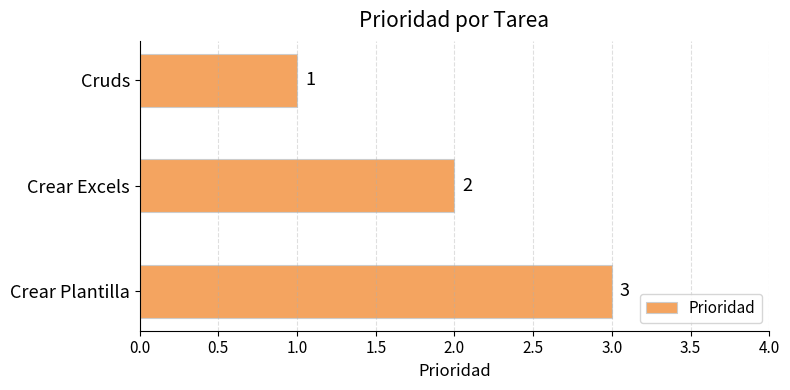

What is the value of the 2nd bar from the top?

2